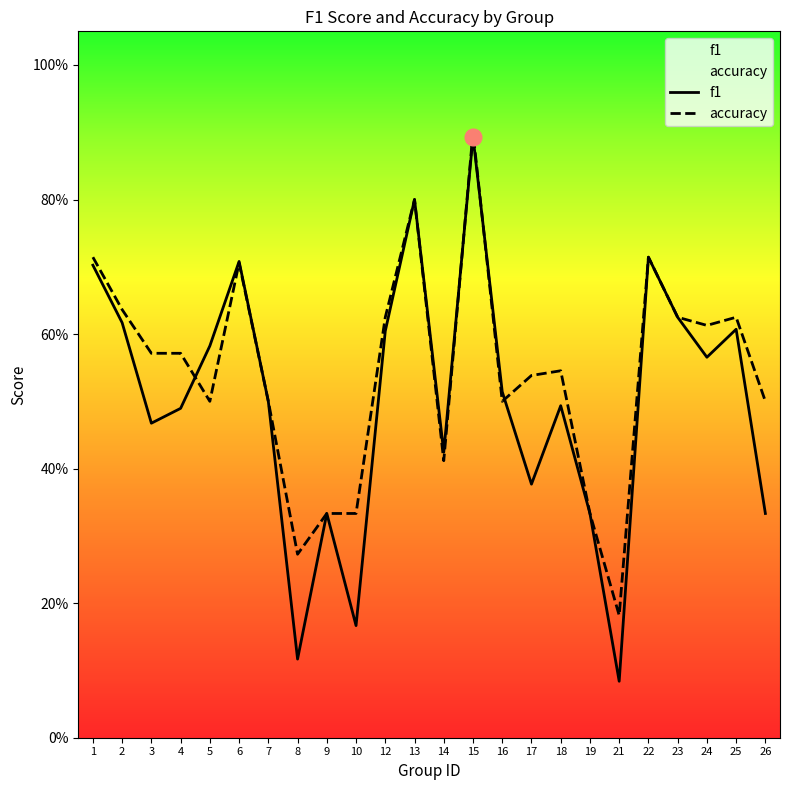

At which category does f1 reach its first local valley?

3